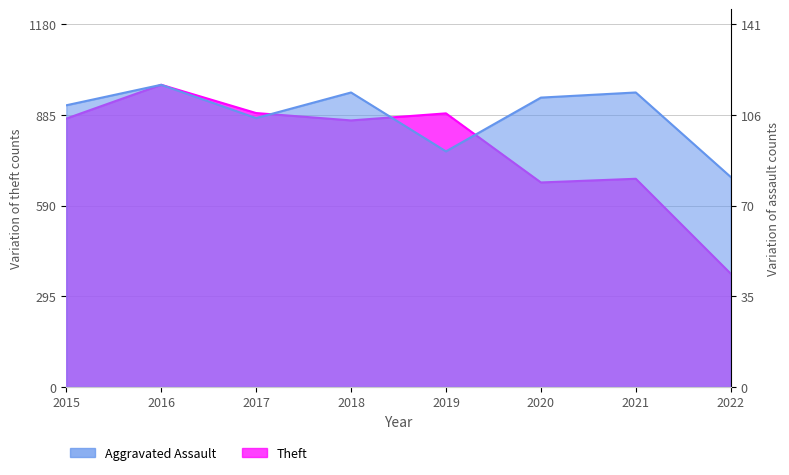

Count the number of data series in this chart.

2